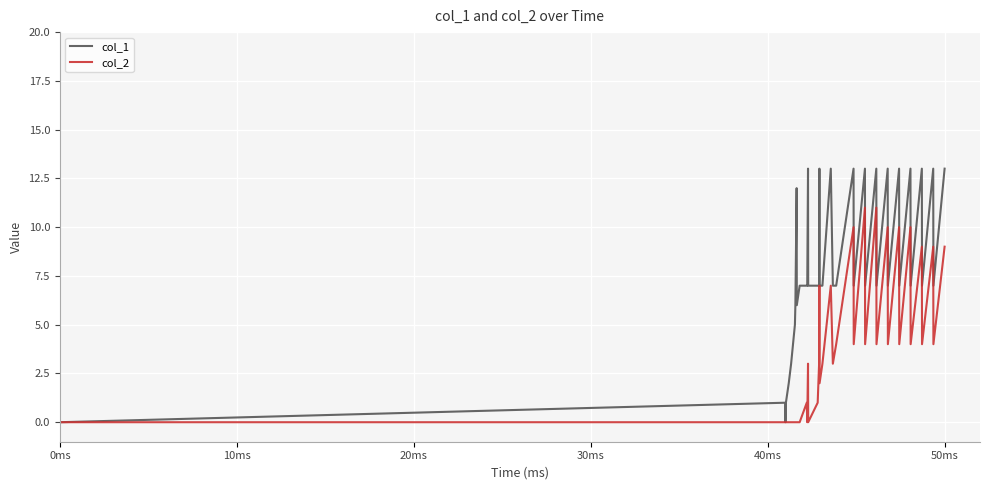

Rank the series by their average value, from lowest to highest.

col_2, col_1